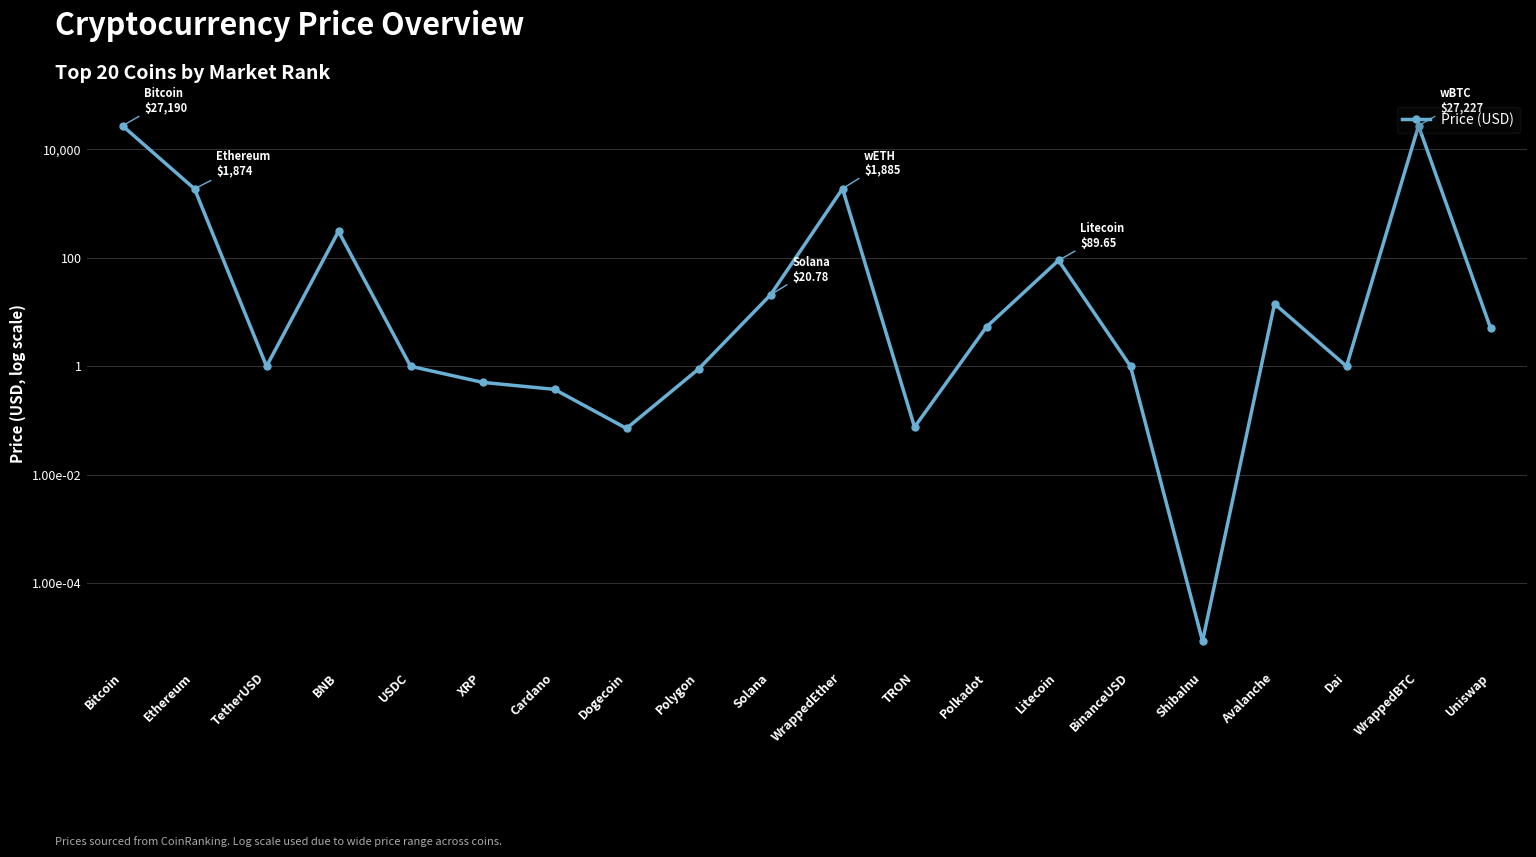

What is the difference between the values at Uniswap and Solana?

15.7